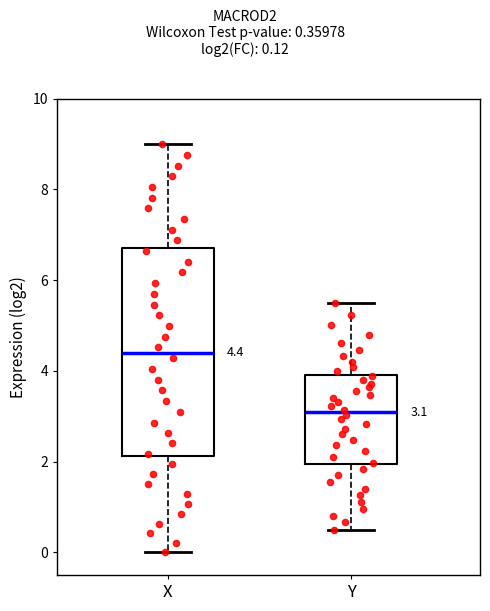

Which box is the tallest, from its lower edge to its upper edge?

X